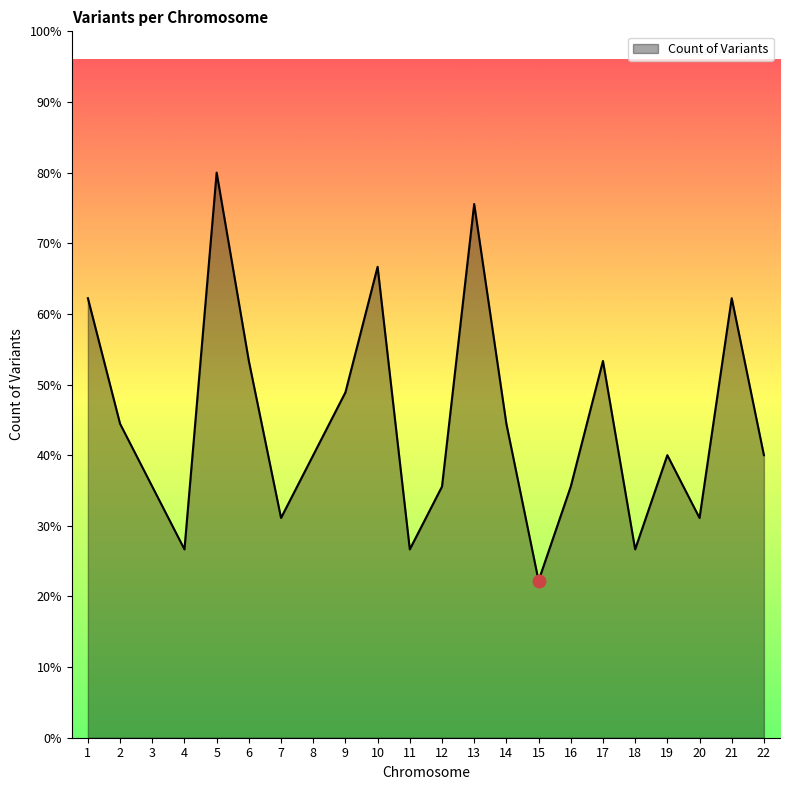

What is the sum of the values at 15 and 14?

15